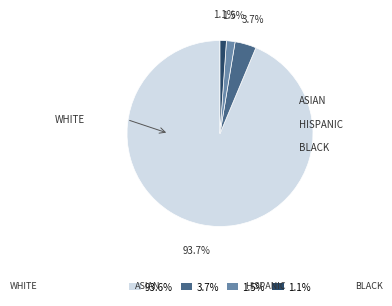

Which has a higher value, 1.5% or 93.6%?

93.6%